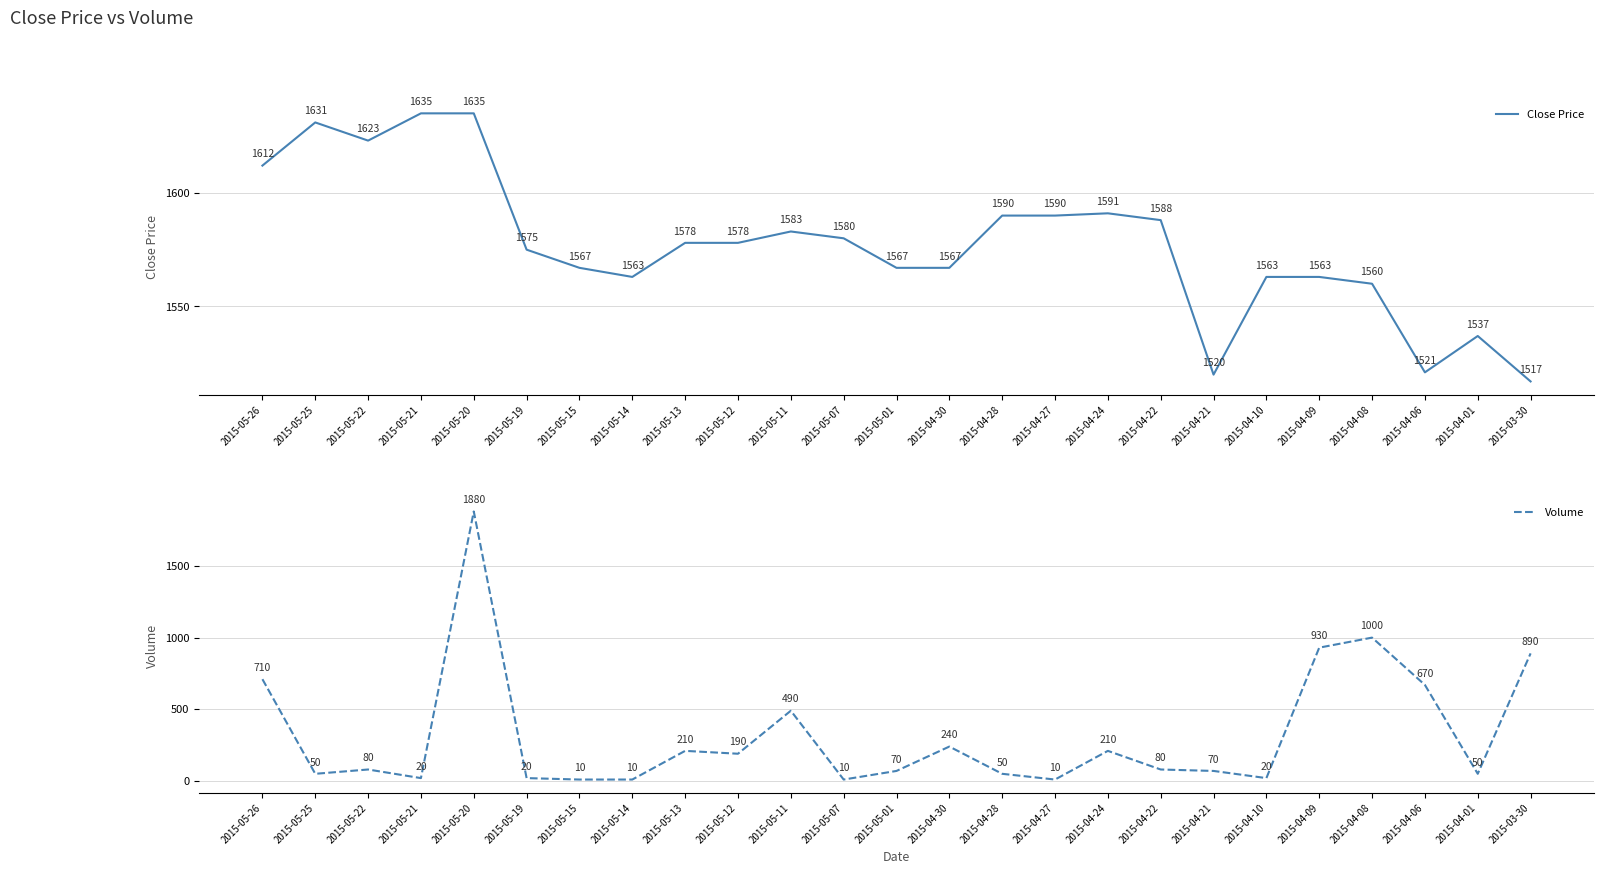

Which series has the largest range (max minus min)?

Volume